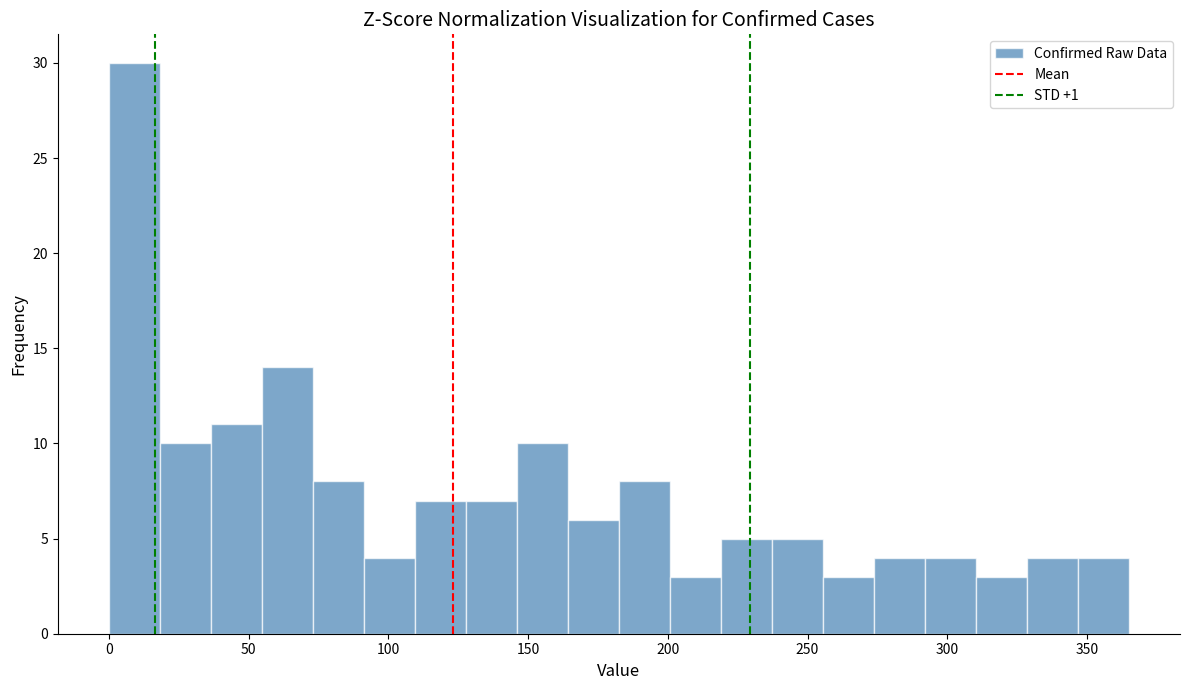

Around what value on the x-axis is the tallest bar? Give the approximate position of its centre, as read against the axis.

10